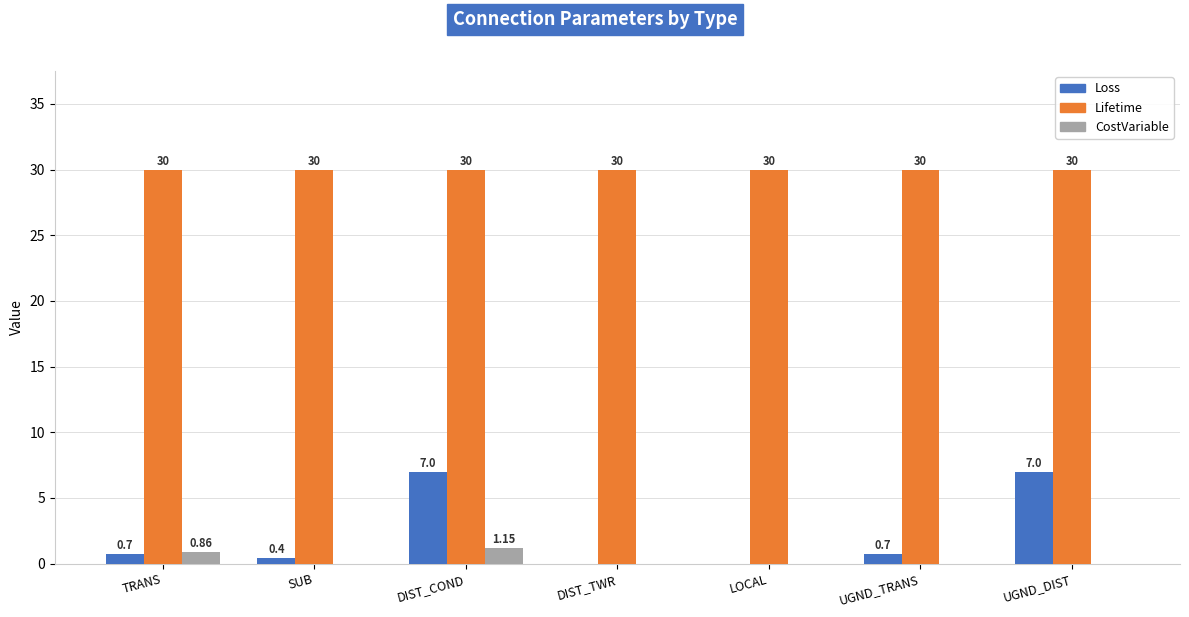

What is the sum of all Lifetime values?

210.0